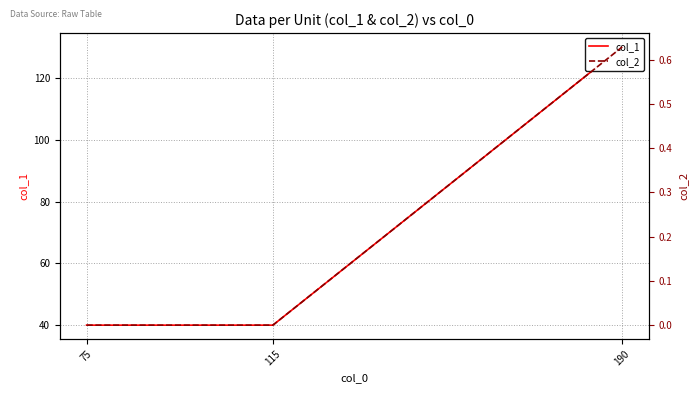

The value of col_1 at 190 is 130.0. True or false?

True